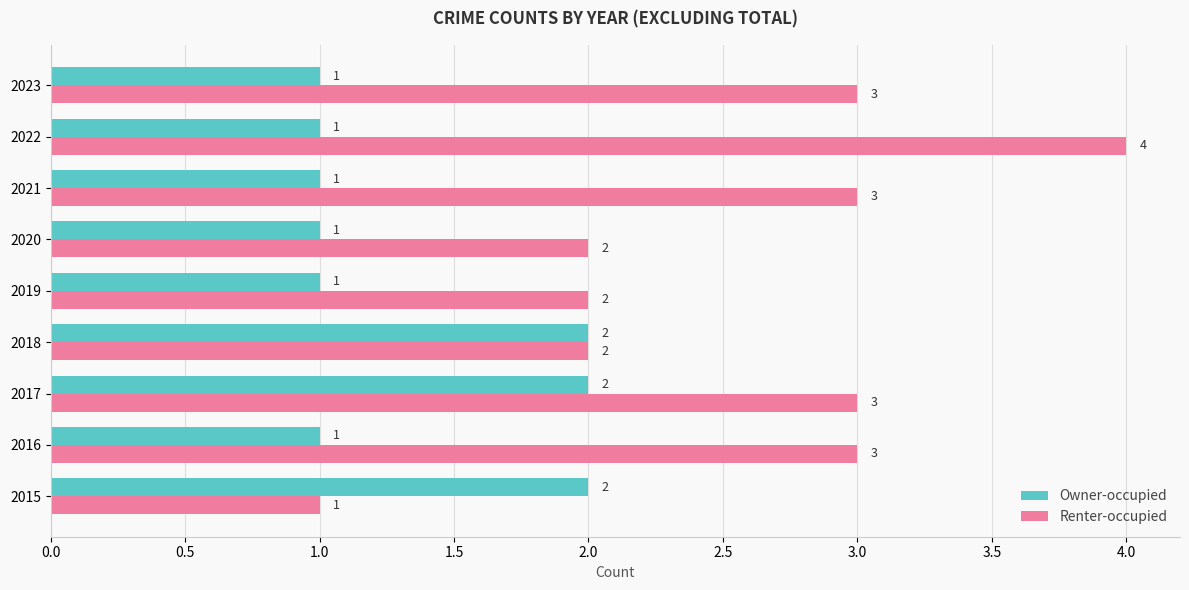

Which series has the widest spread of values?

Renter-occupied